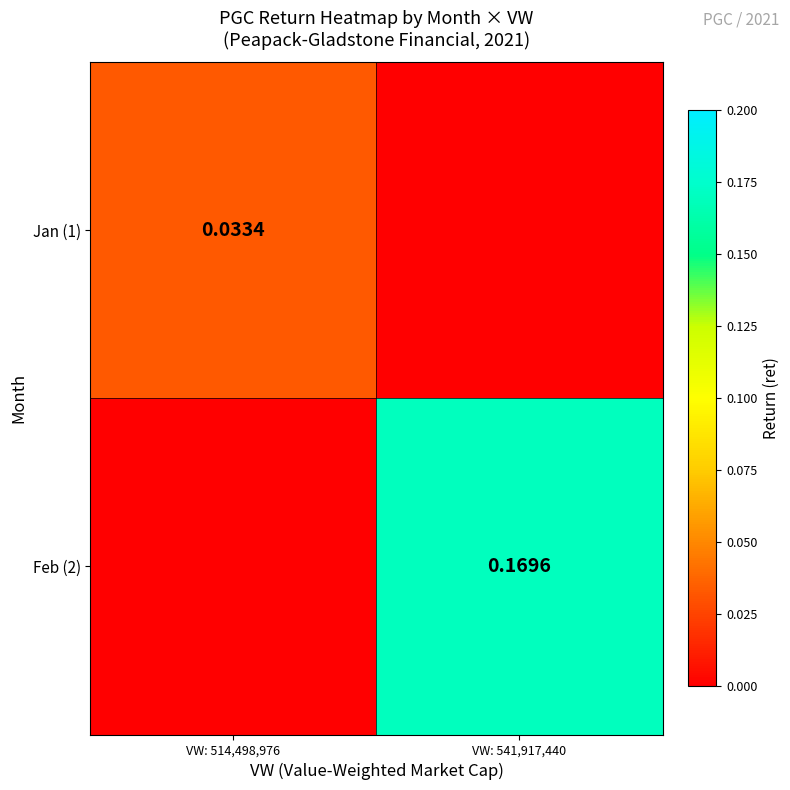

Is the value of Jan (1) at VW: 514,498,976 greater than the value of Feb (2) at VW: 541,917,440?

No